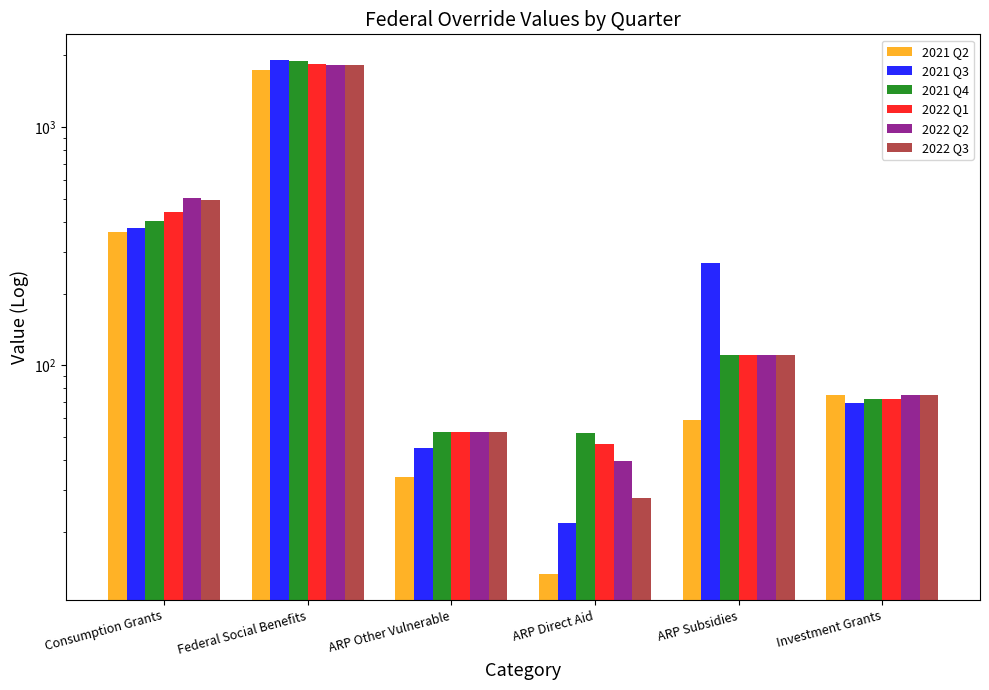

How many data points in 2021 Q2 are above 75?

3